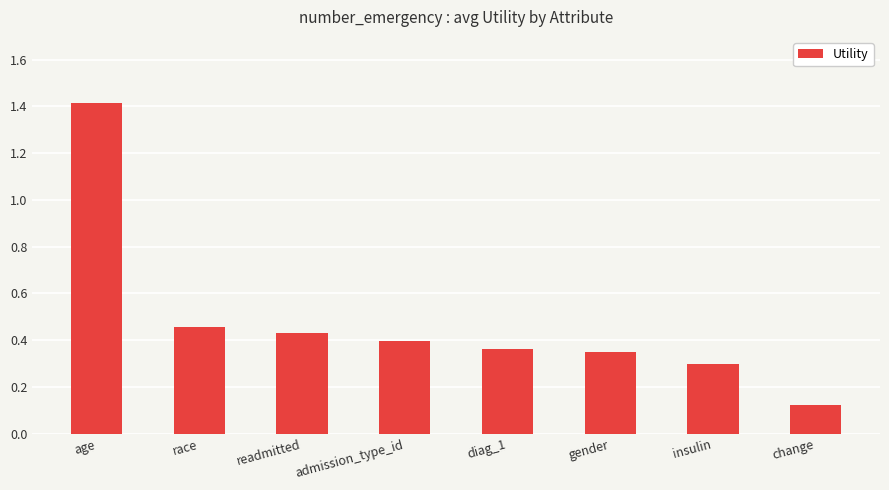

What is the change in value from age to gender?

-1.1